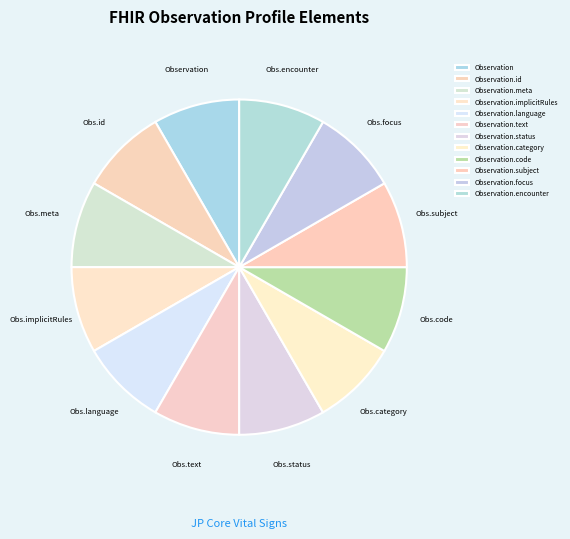

Does Observation.id represent more than half of the total?

No